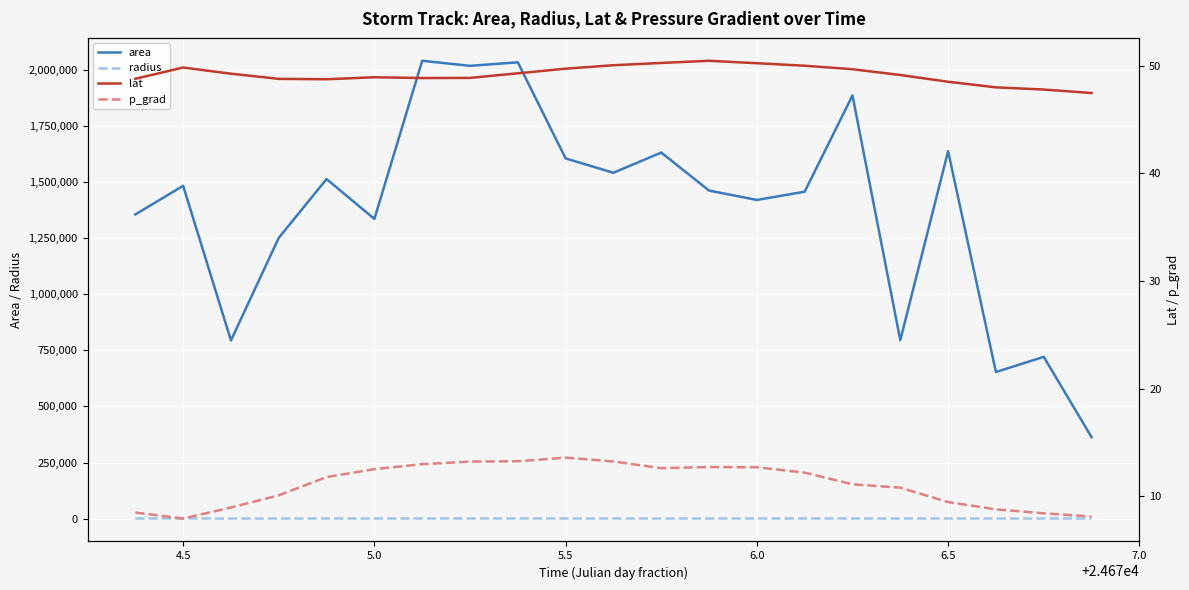

What is the maximum value for area?

2039375.0